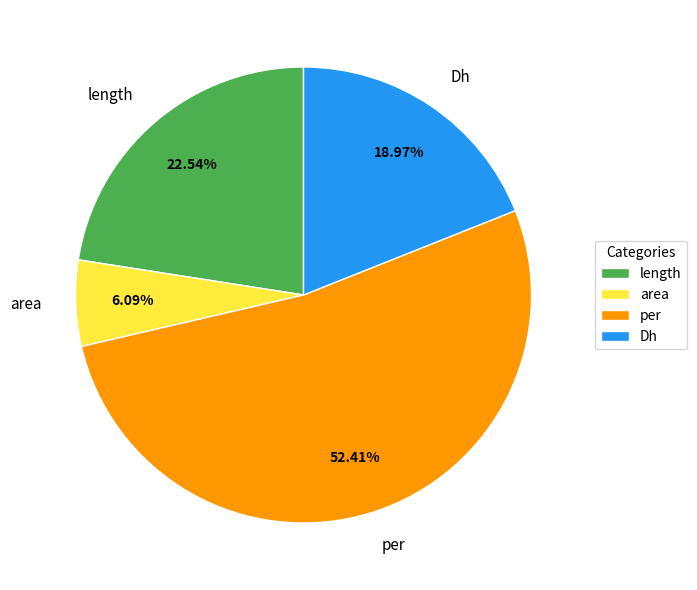

What is the largest slice in the pie chart?

per